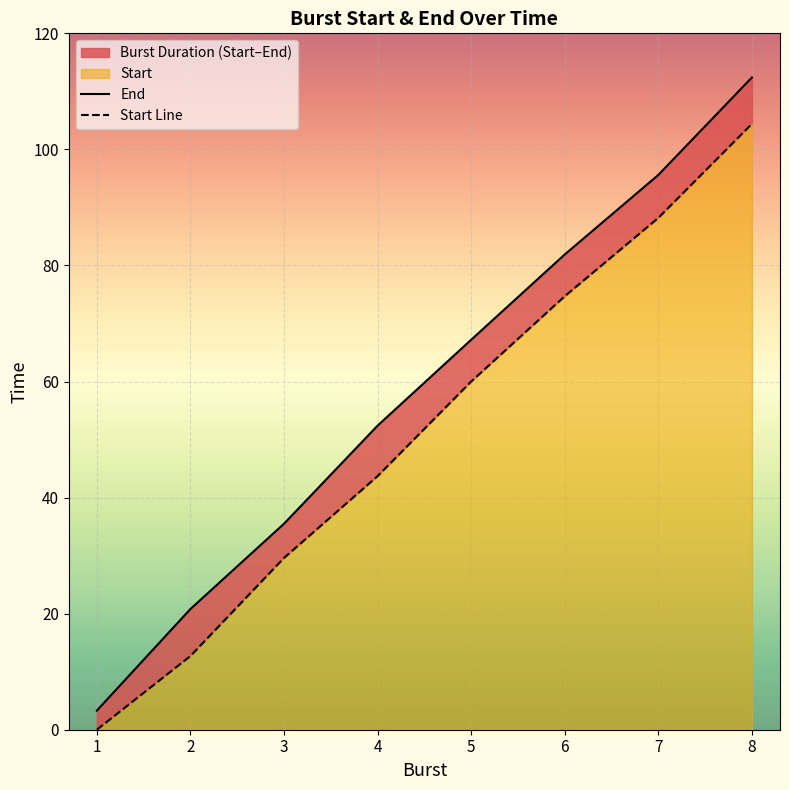

Which label corresponds to the largest value in the chart?

8